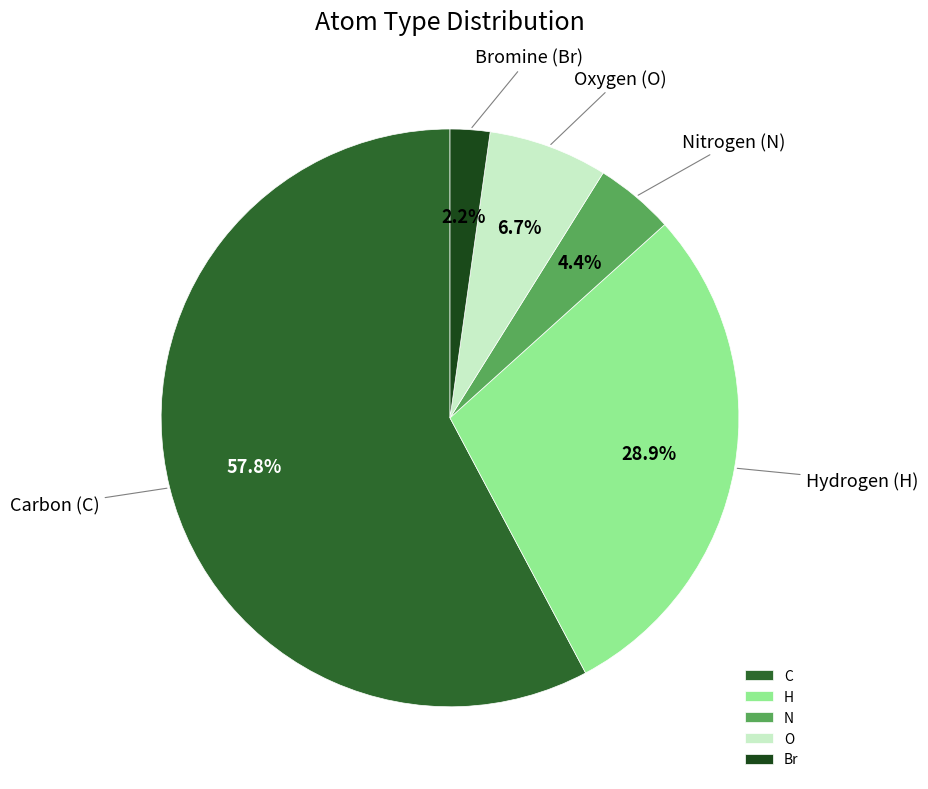

To the nearest percent, what is the average slice percentage?

20%